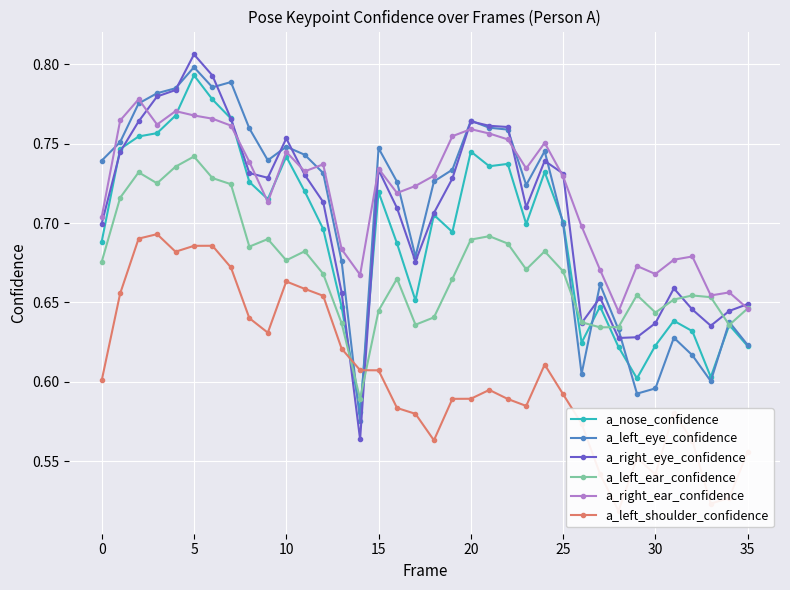

Between which two adjacent categories do a_left_eye_confidence and a_left_ear_confidence first intersect?

13 and 14